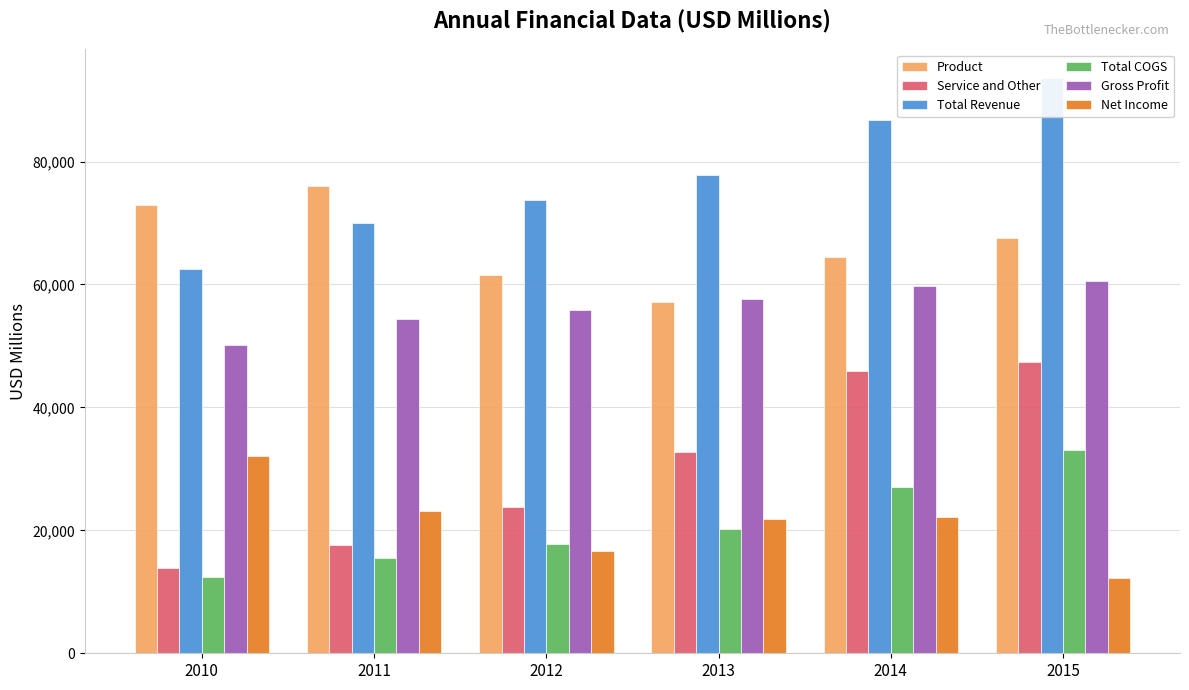

Rank the categories by Service and Other value from highest to lowest.

2015, 2014, 2013, 2012, 2011, 2010